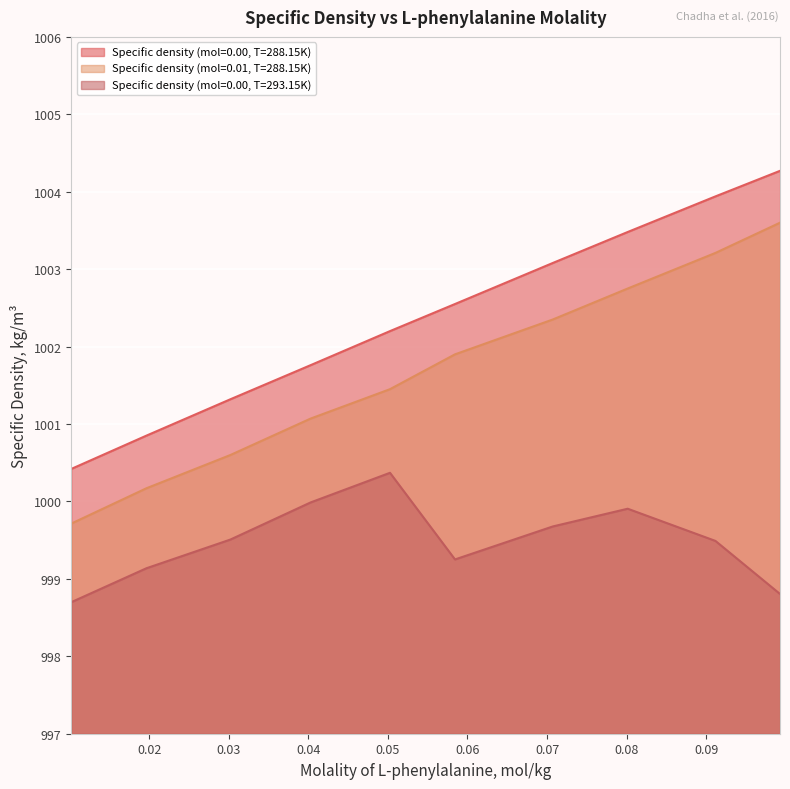

How many lines are shown in the chart?

3